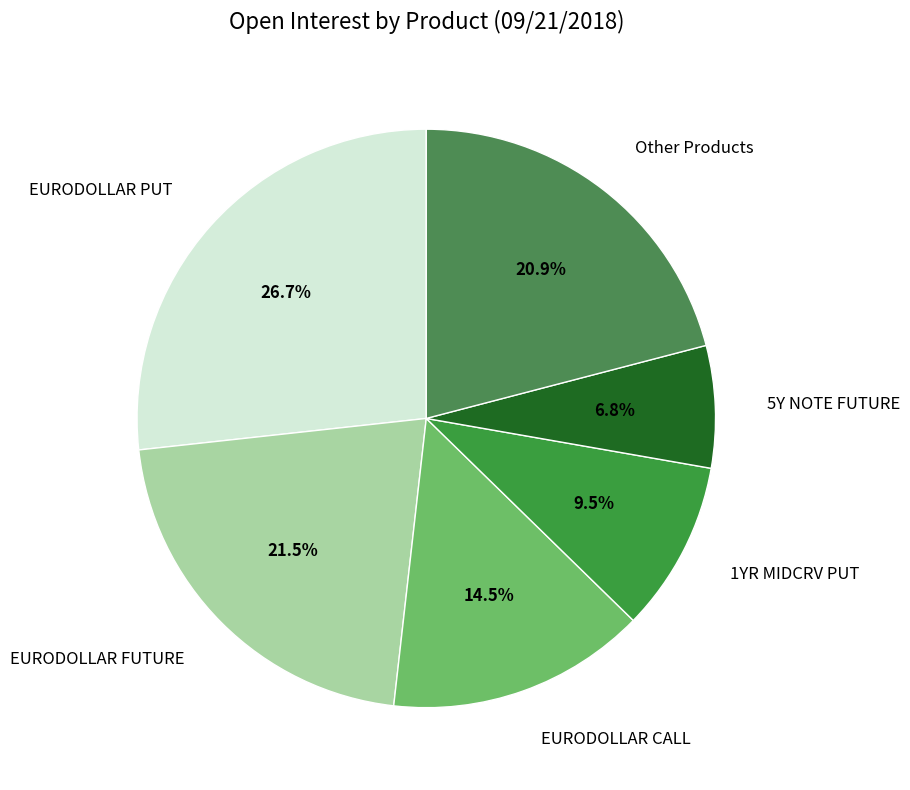

Approximately how many times larger is the value at 5Y NOTE FUTURE compared to EURODOLLAR PUT?

0.3